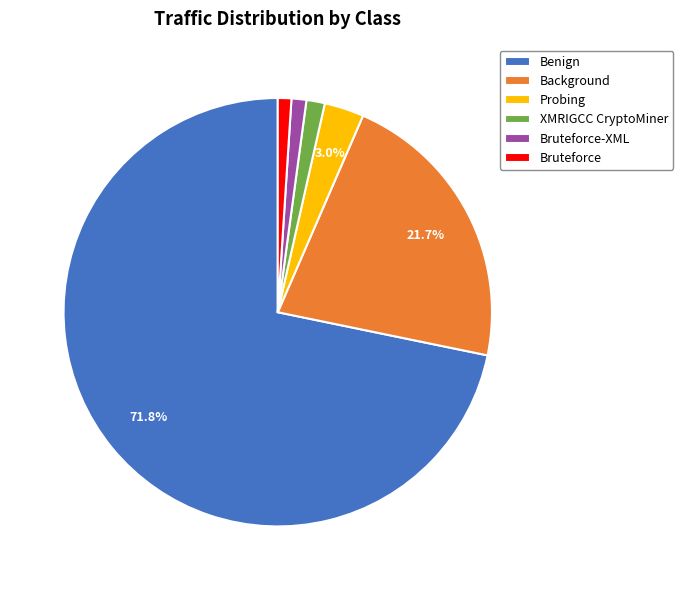

To the nearest percent, what is the average slice percentage?

17%